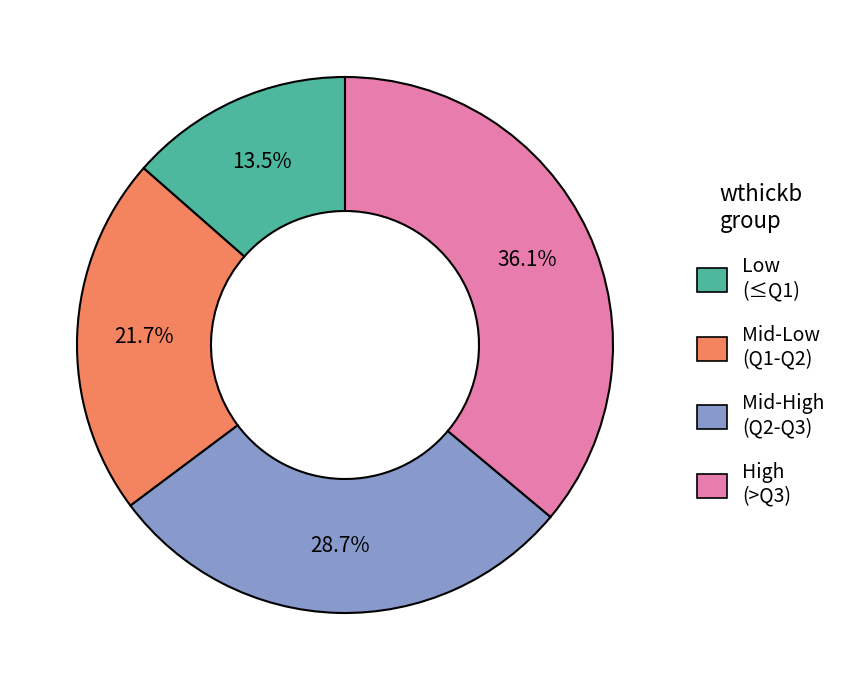

How many slices are in this pie chart?

4